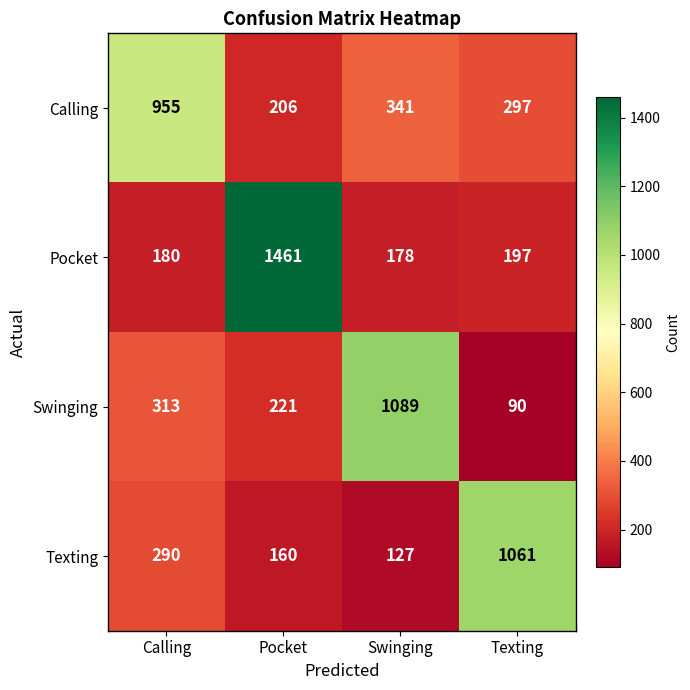

At which category is the sum across all series the highest?

Pocket